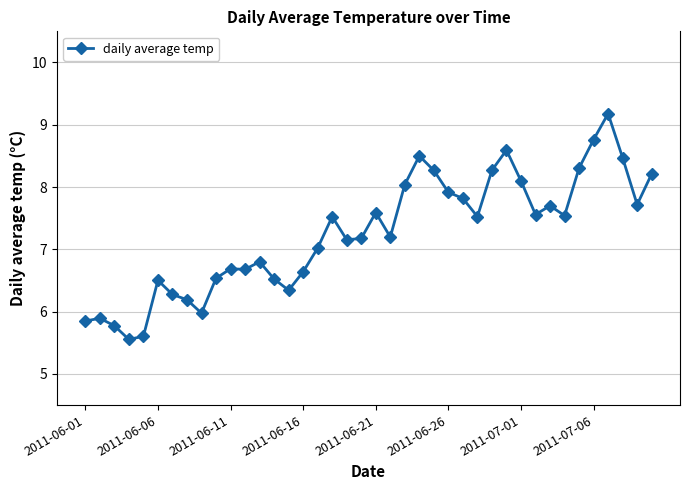

What is the value of the 14th point from the left?

6.5